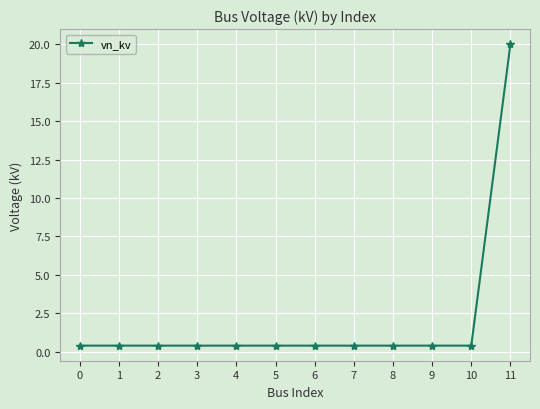

What value does the data have at 5?

0.4